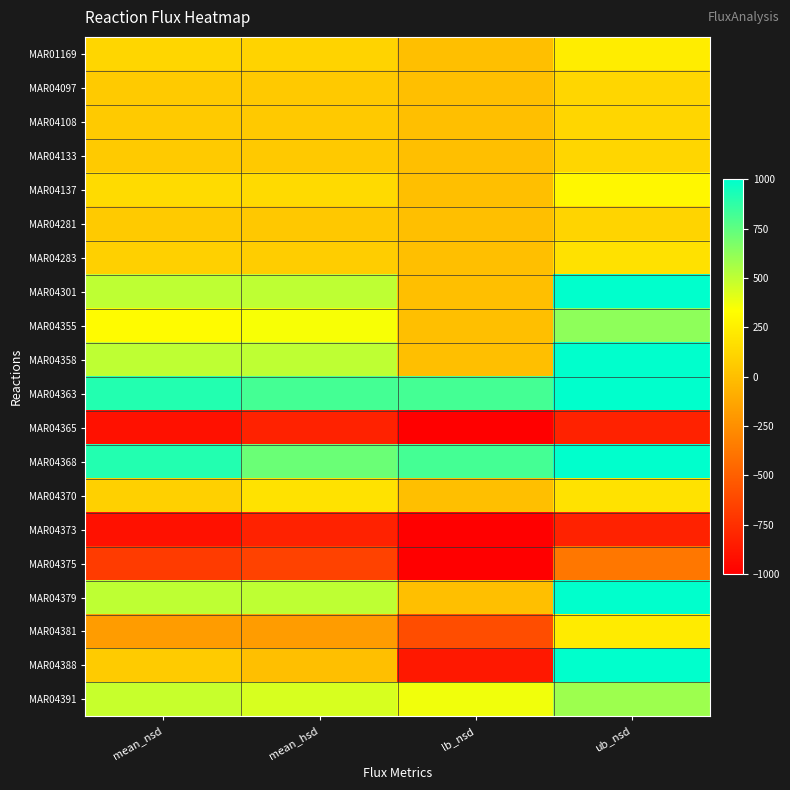

What is the total value across all series at lb_nsd?

-2454.7